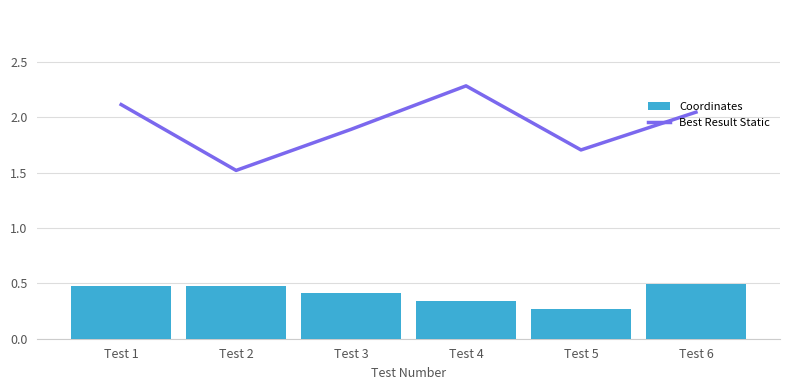

What is the difference between the maximum and second lowest values in the Best Result Static series?

5.6